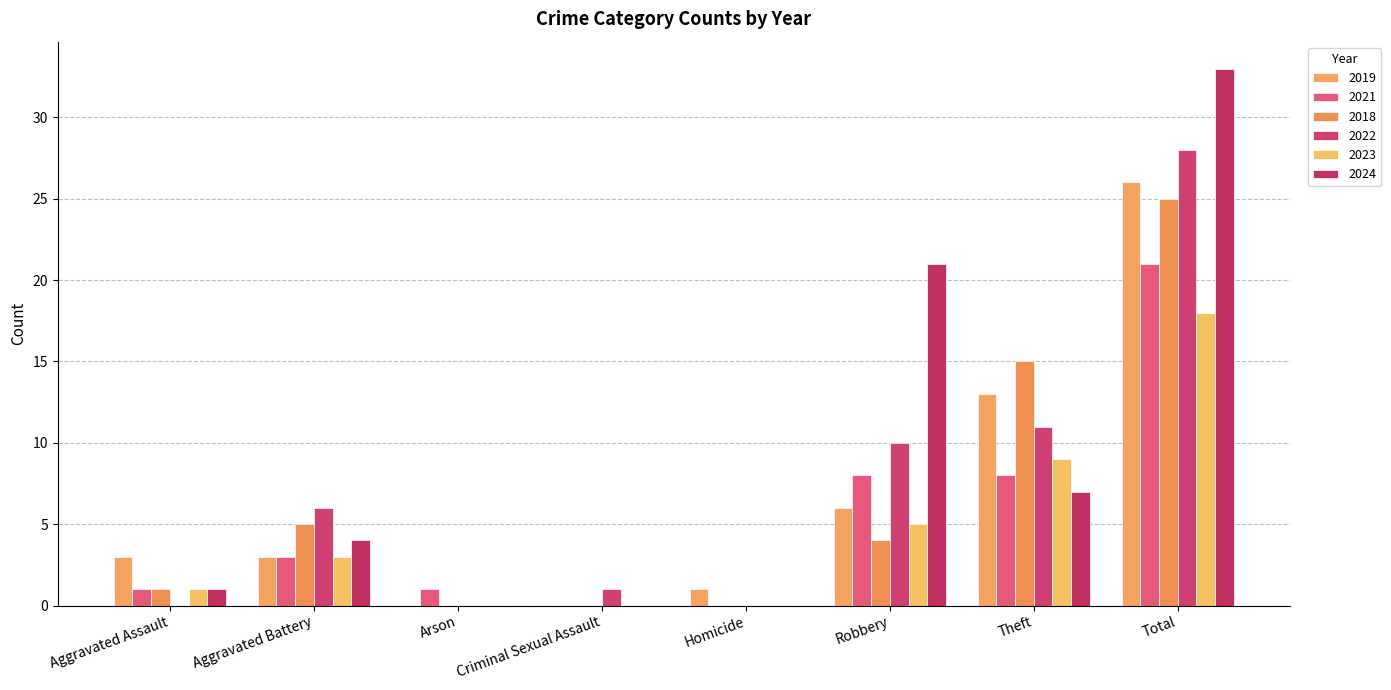

What is the total value across all series at Aggravated Assault?

7